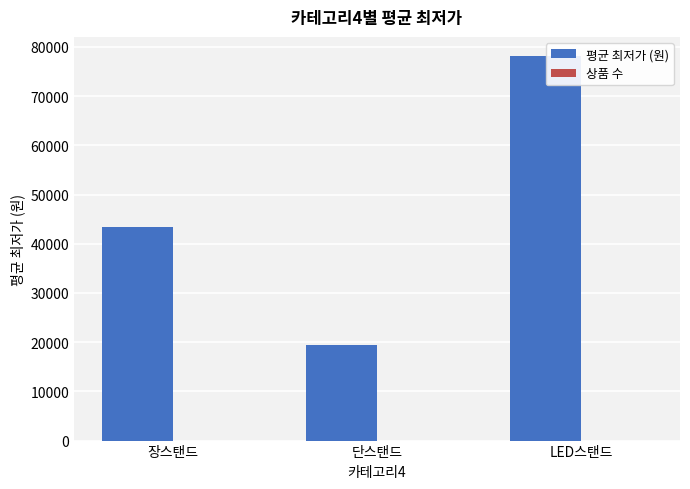

What is the total value across all series at 장스탠드?

43486.6